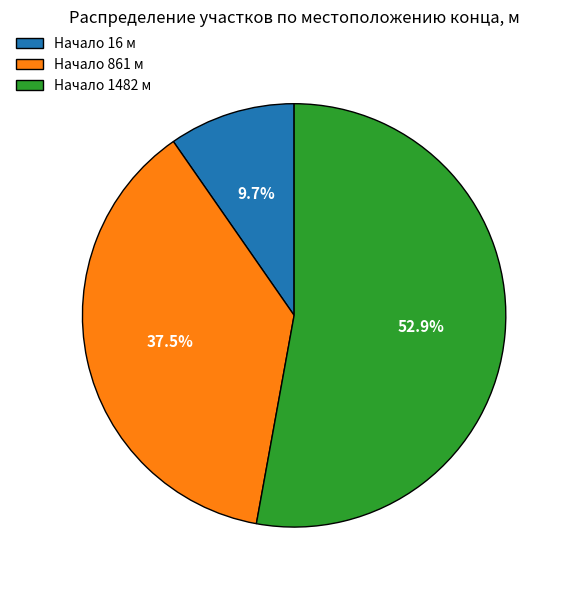

Approximately how many times larger is the value at Начало 16 м compared to Начало 861 м?

0.3